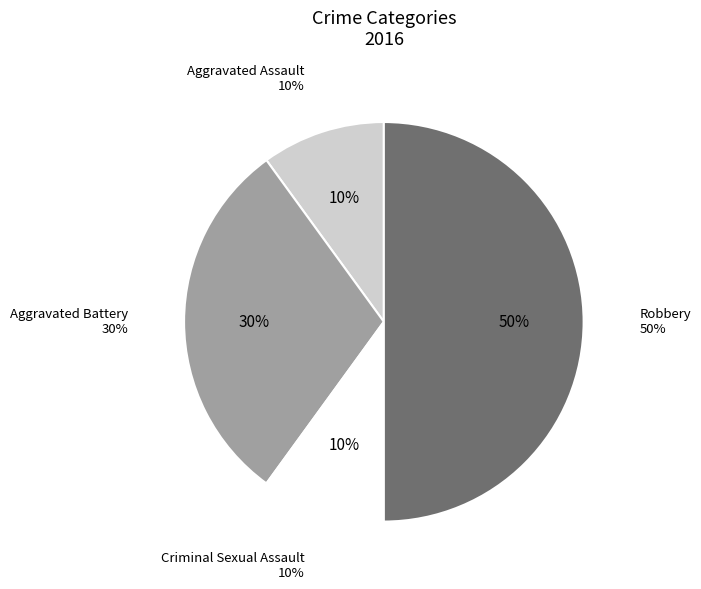

To the nearest percent, what is the average slice percentage?

25%